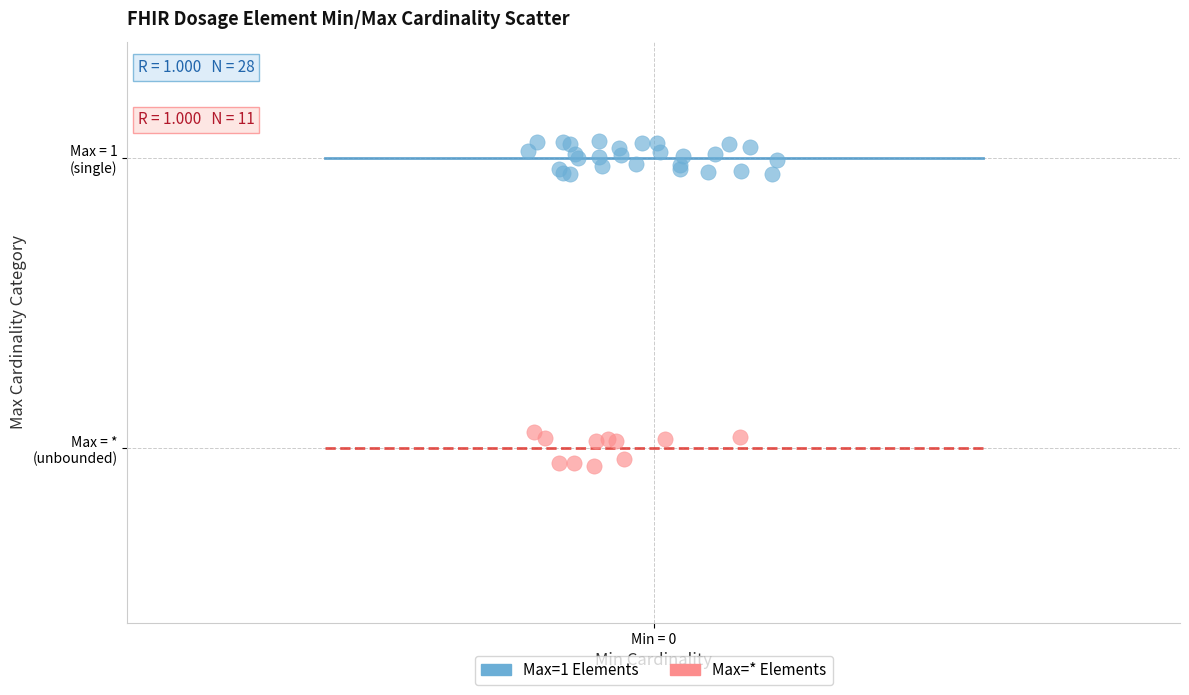

What are all the series names shown in the legend?

Max=1 Elements, Max=* Elements